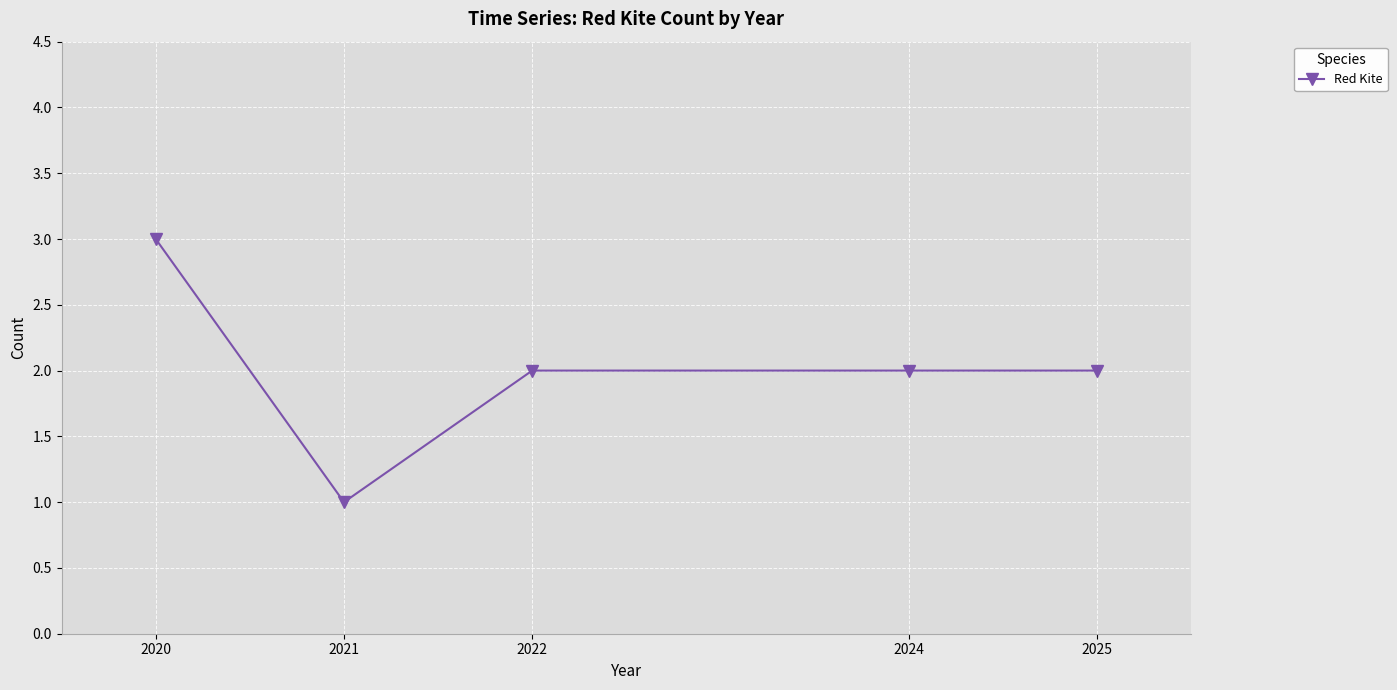

At which category does the data reach its first local valley?

2021